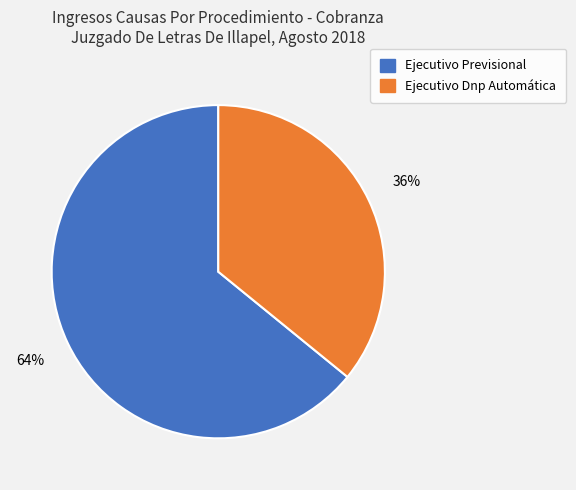

Is there a majority slice in this chart?

Yes